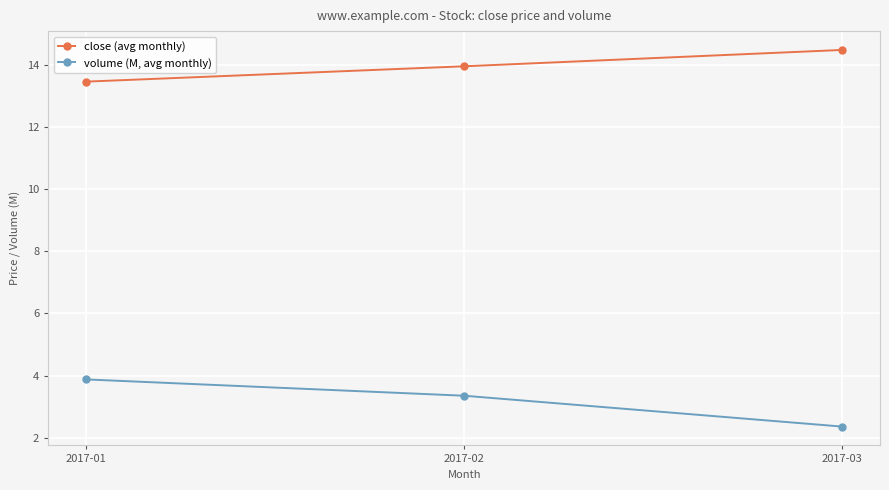

What value does the close (avg monthly) series have at 2017-03?

14.5